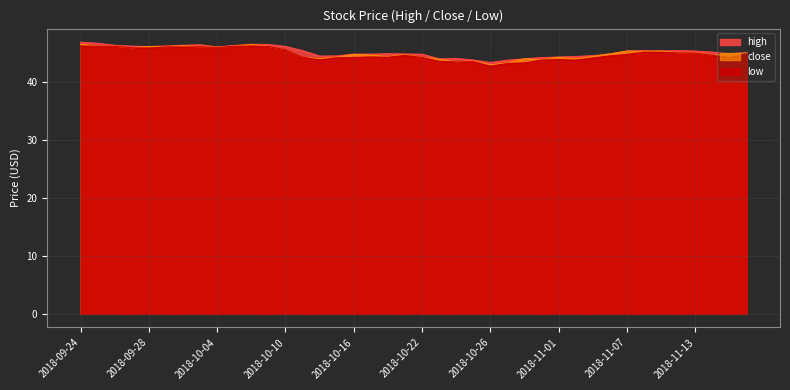

Is it true that low equals 13.5 at 2018-10-31?

False